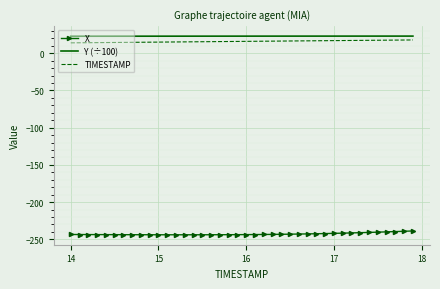

True or false: X and TIMESTAMP cross at least once.

False